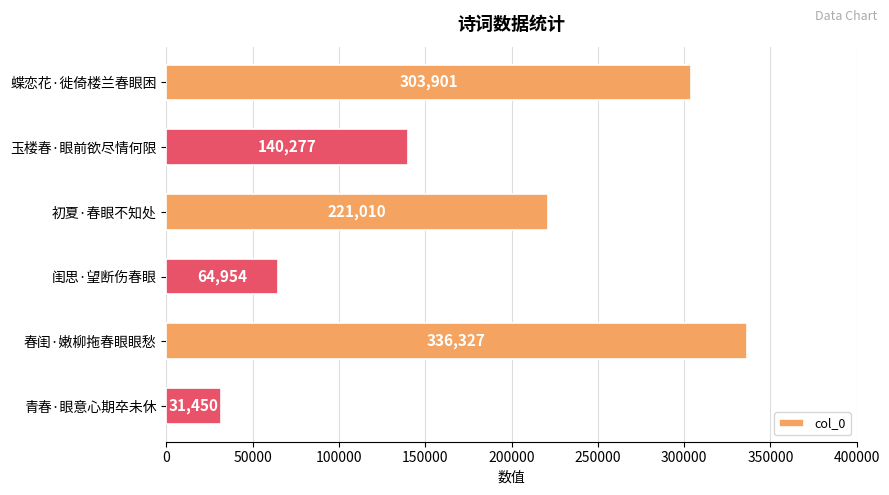

What is the sum of all values?

1097919